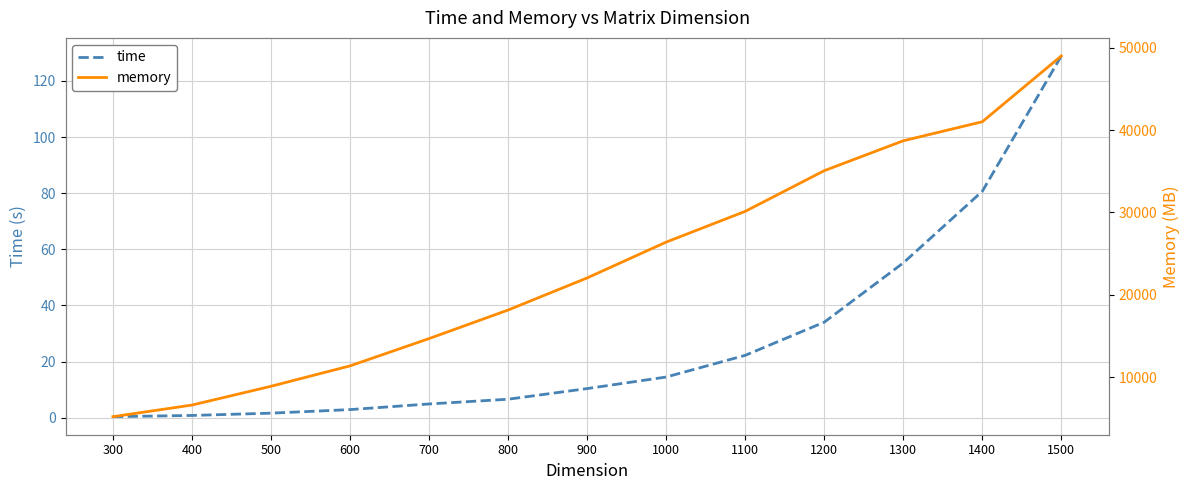

True or false: time and memory cross at least once.

False